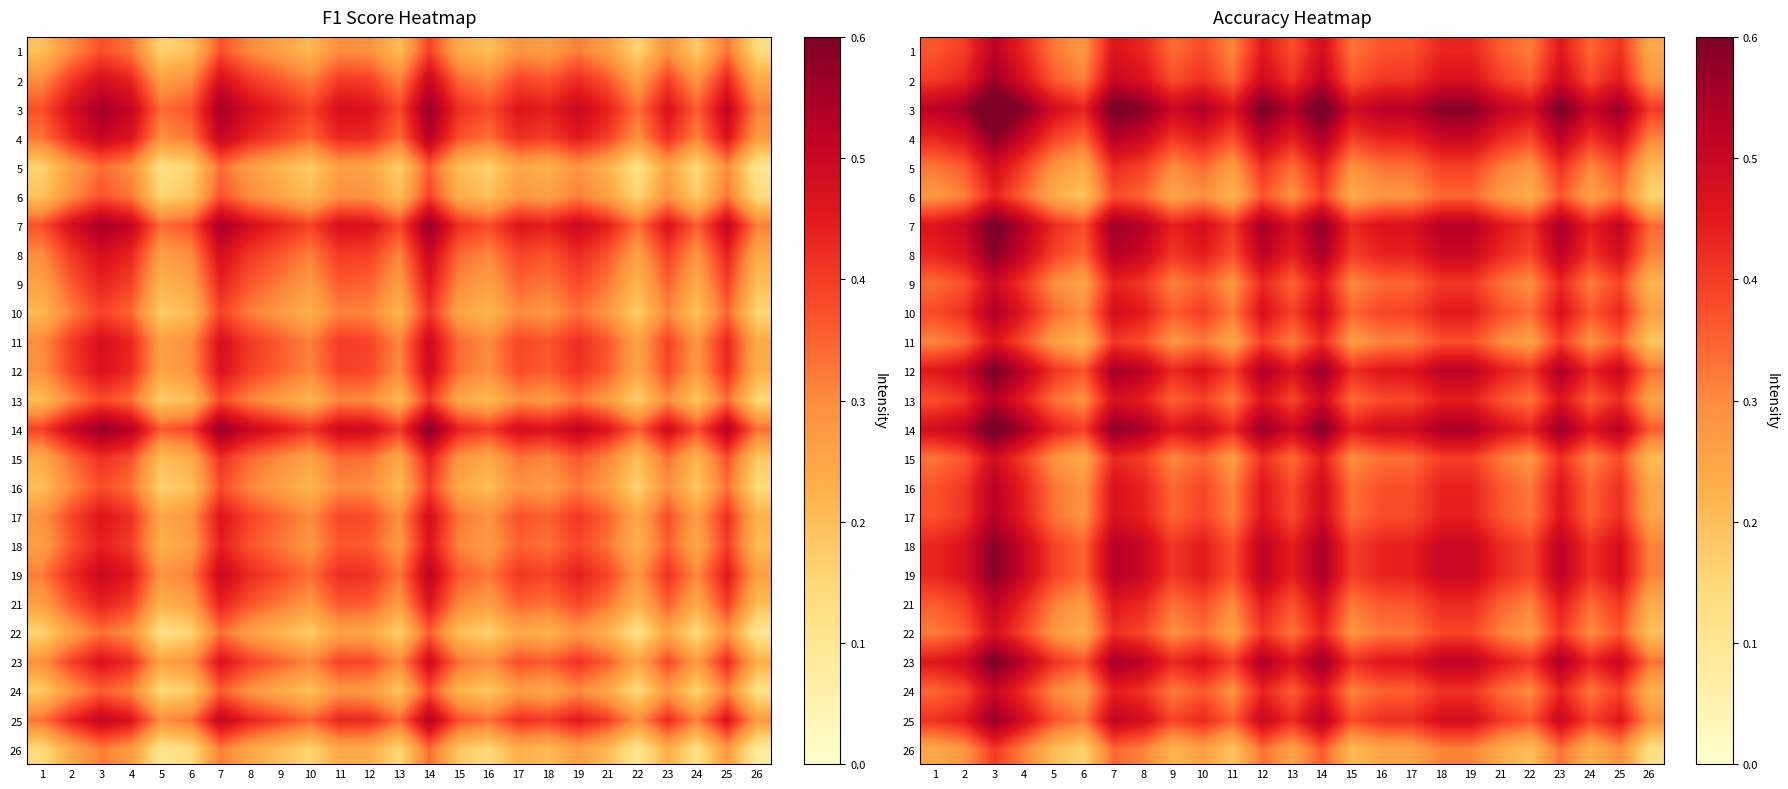

What is the difference between the highest and lowest values at 15?

0.3